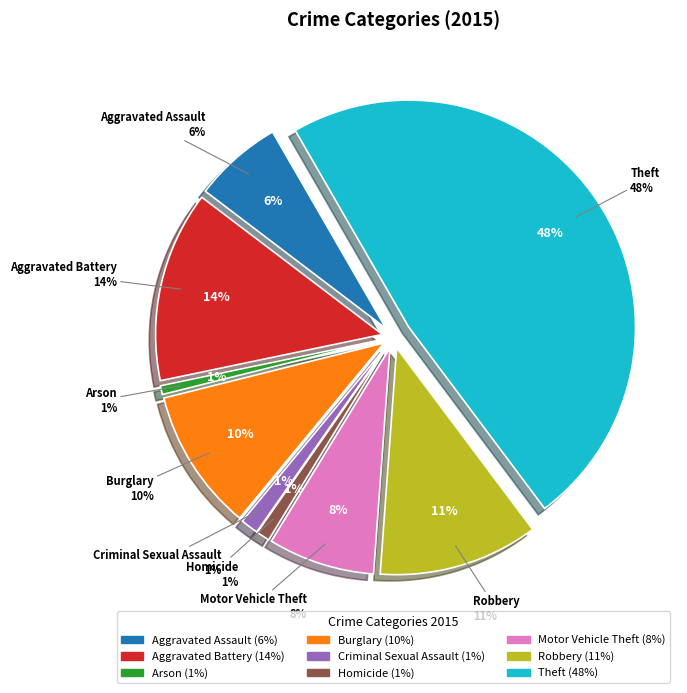

To the nearest percent, what percentage of the pie is Robbery?

11%